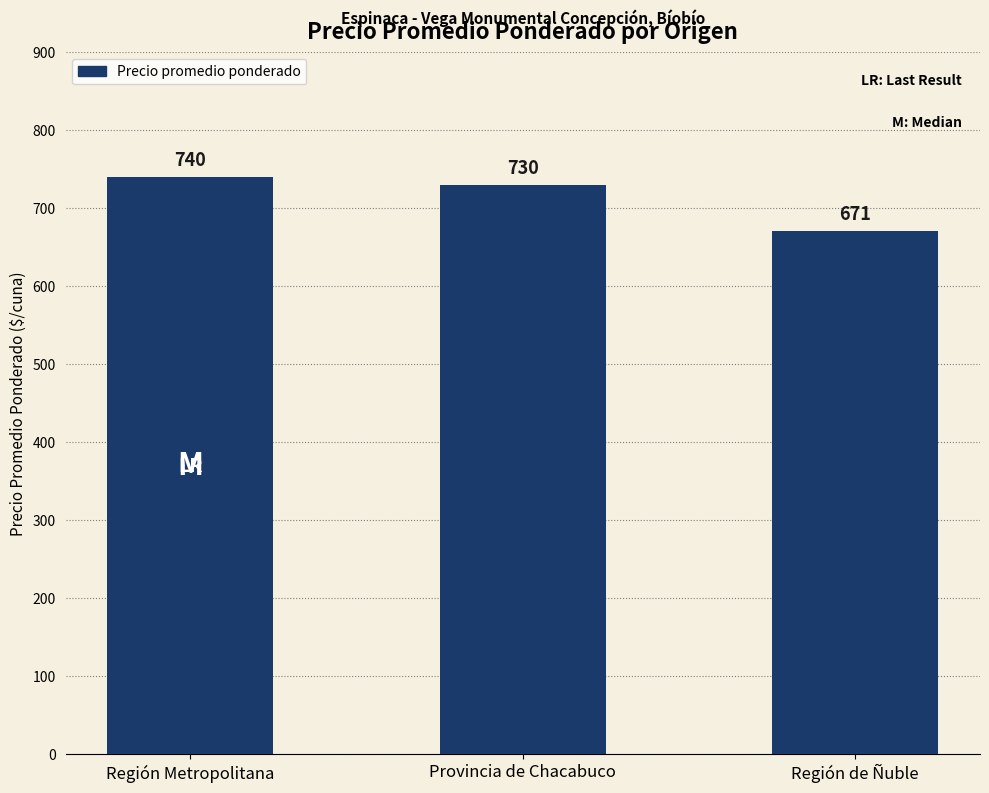

Is it true that the value at Región de Ñuble is 427?

False